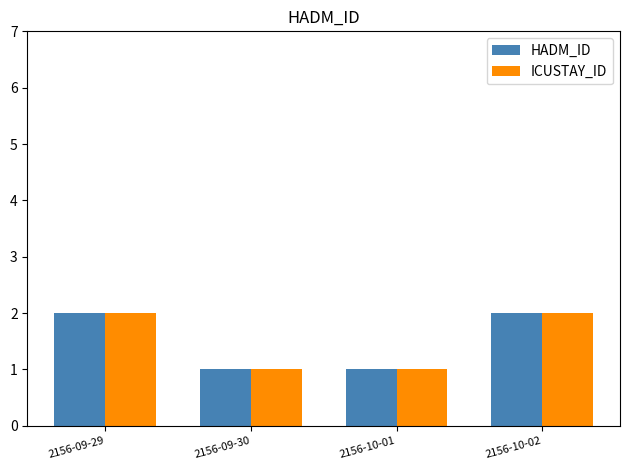

Reading left to right, extract all data points from this chart.

HADM_ID: 2	1	1	2
ICUSTAY_ID: 2	1	1	2